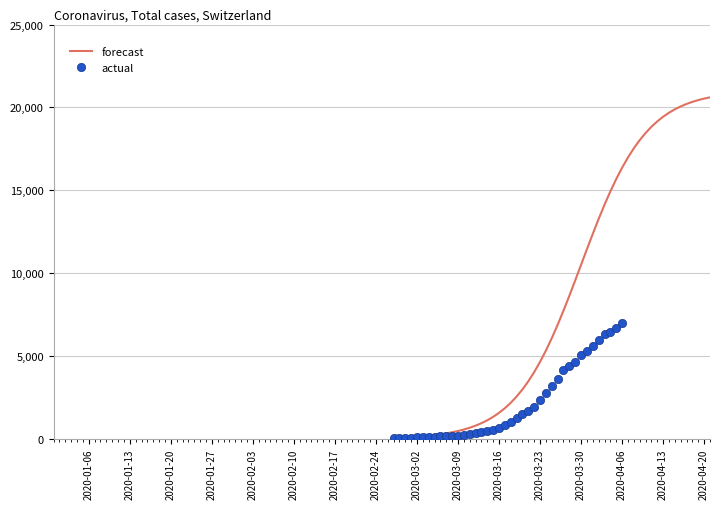

Reading left to right, list all the values displayed in this chart.

64	68	69	76	87	95	108	119	138	146	166	196	225	268	319	397	451	522	676	815	992	1260	1504	1685	1908	2344	2753	3167	3591	4128	4402	4628	5028	5317	5622	5952	6301	6466	6664	7002